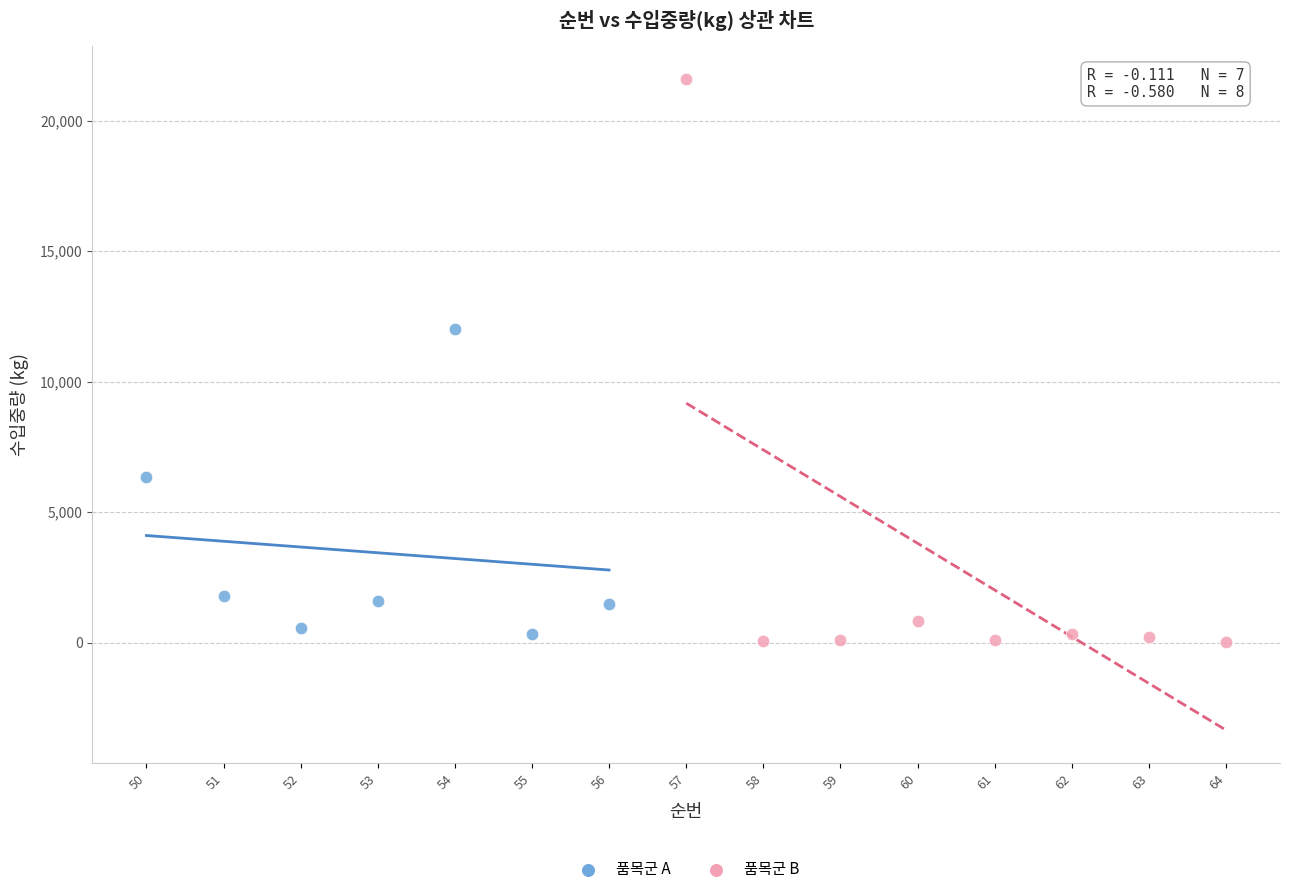

What are all the series names shown in the legend?

품목군 A, 품목군 B